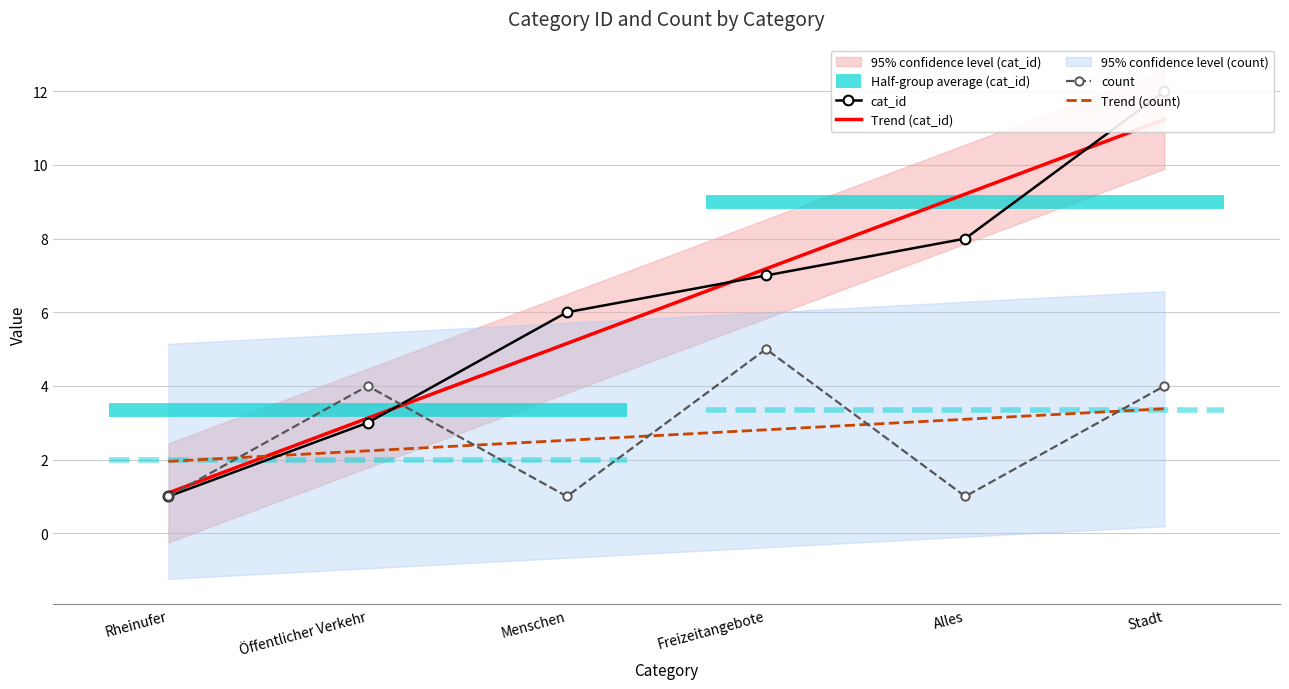

What are all the series names shown in the legend?

cat_id, count